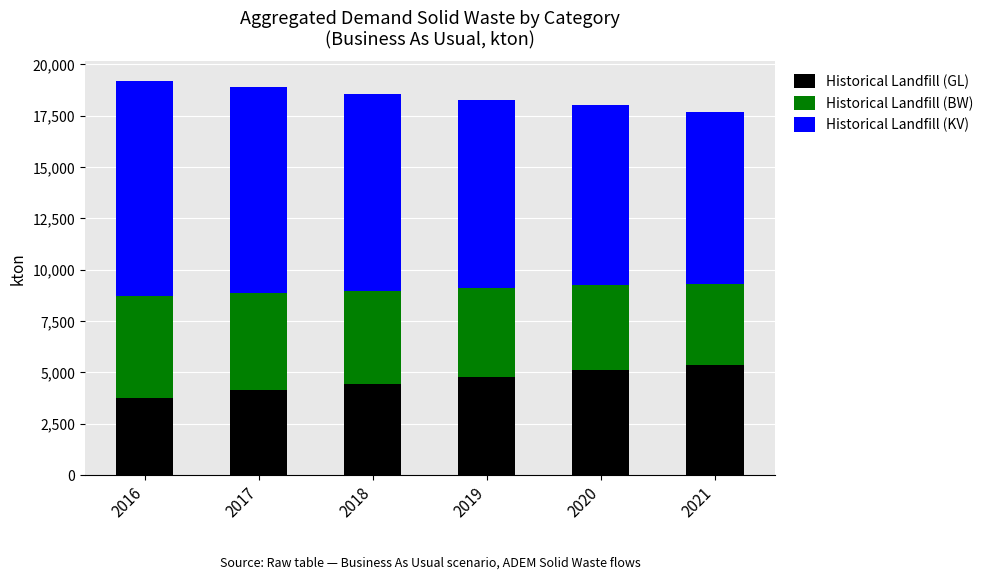

What is the difference between the maximum and minimum values in the Historical Landfill (GL) series?

1609.6